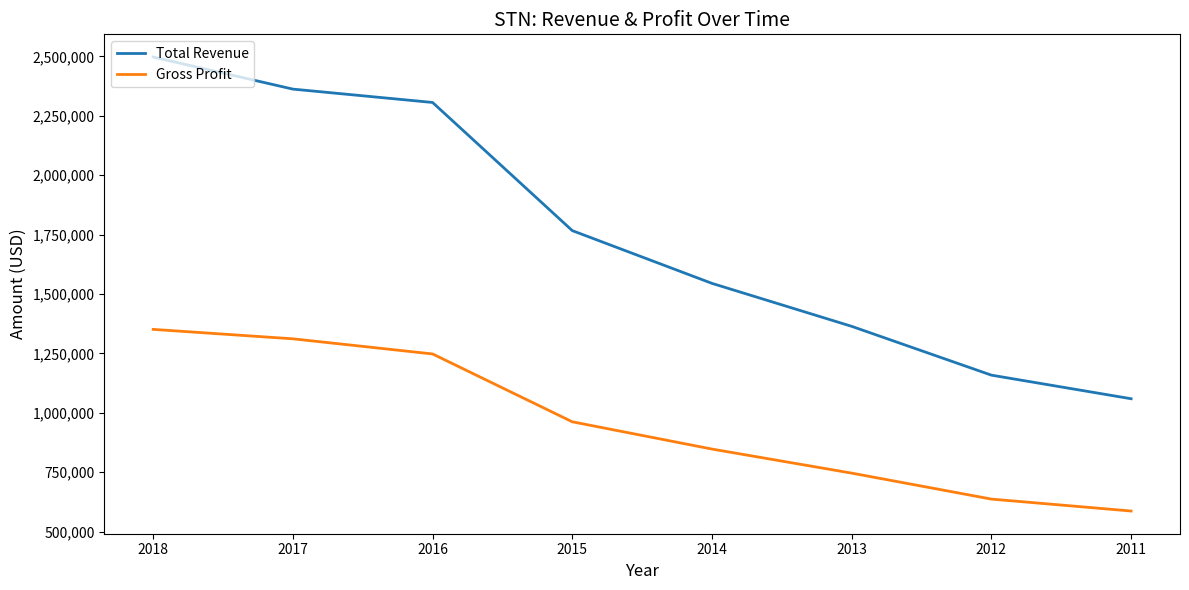

Rank the series by their average value, from highest to lowest.

Total Revenue, Gross Profit